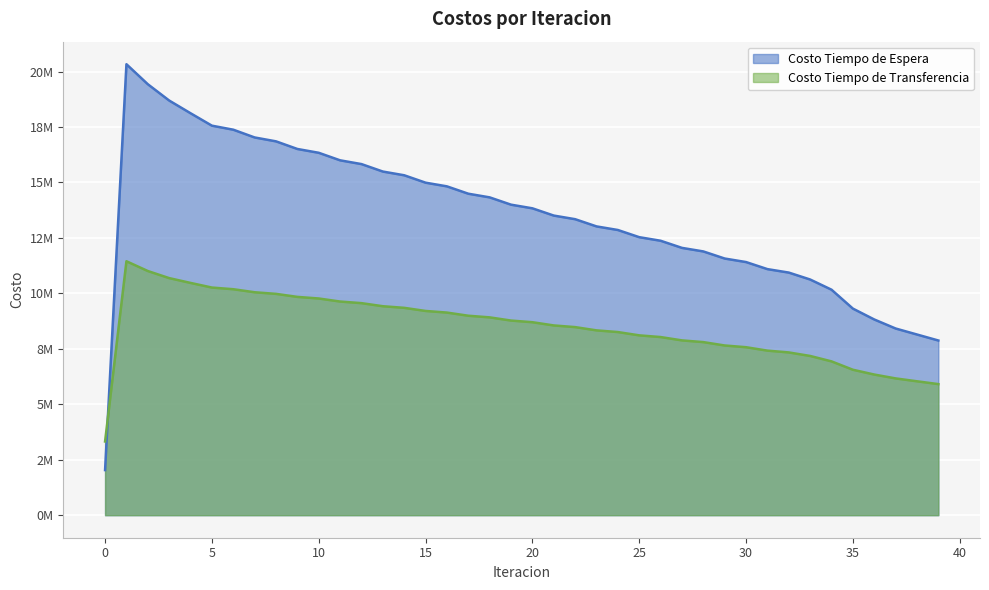

What is the average value of the Costo Tiempo de Espera series?

13484019.2